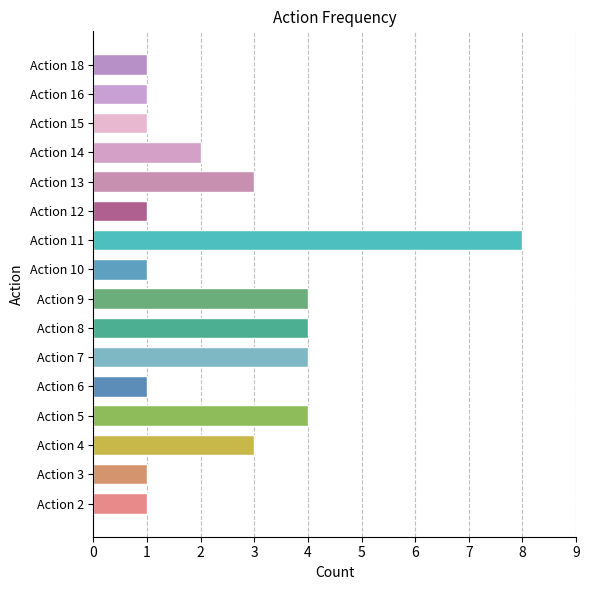

Between Action 7 and Action 13, which is larger?

Action 7